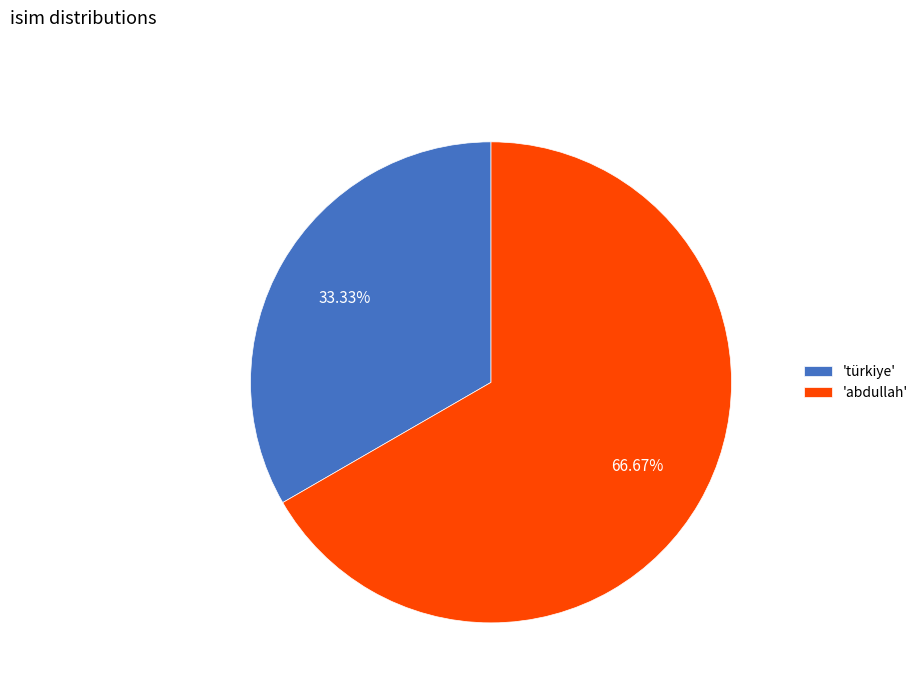

Which category has the biggest portion of the pie?

'abdullah'